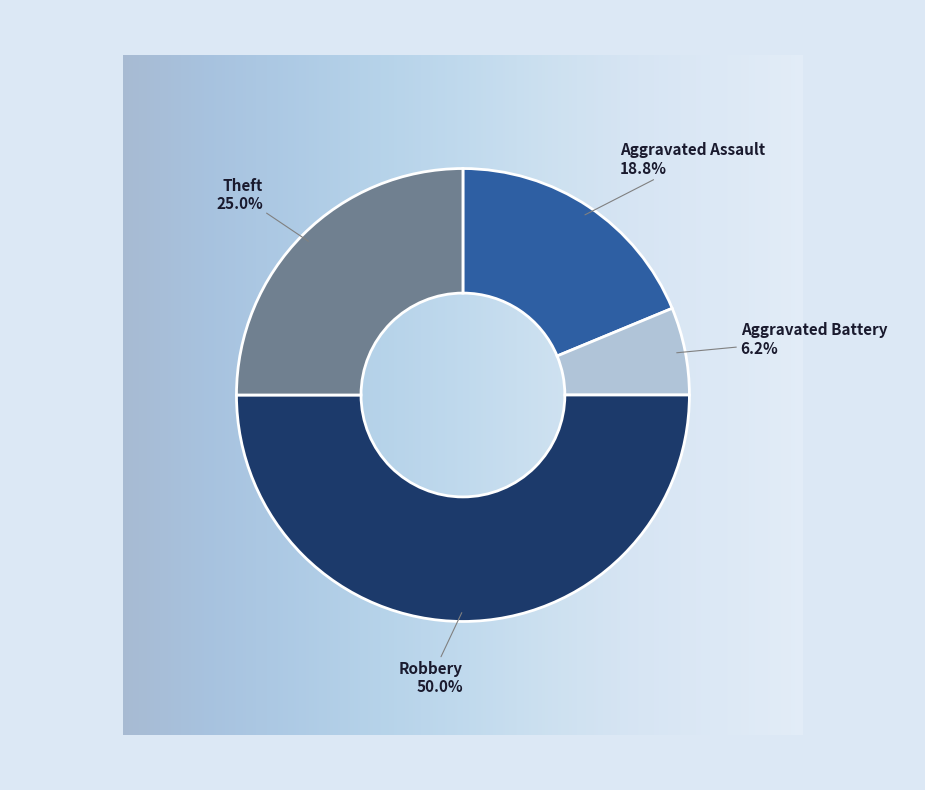

Which slice is the largest?

Robbery